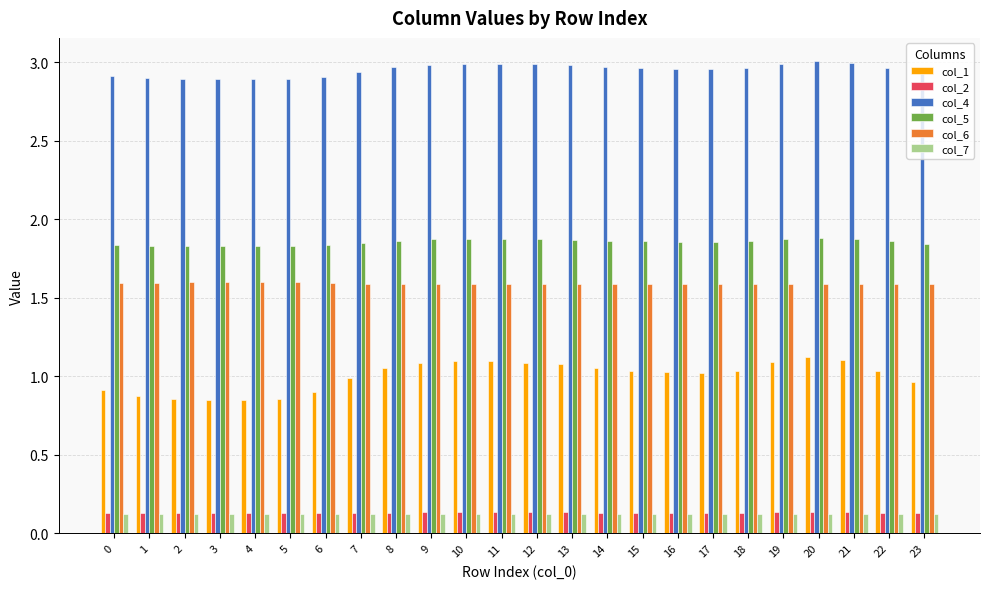

What is the highest value of the col_6 series?

1.6